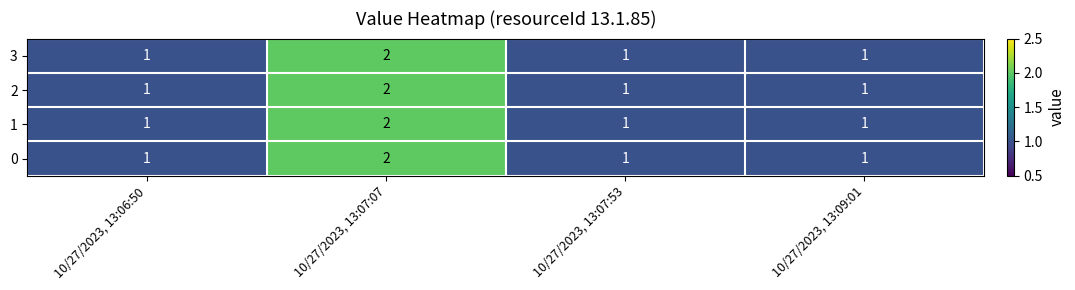

Count the 0 values in the range 1 to 2.

4